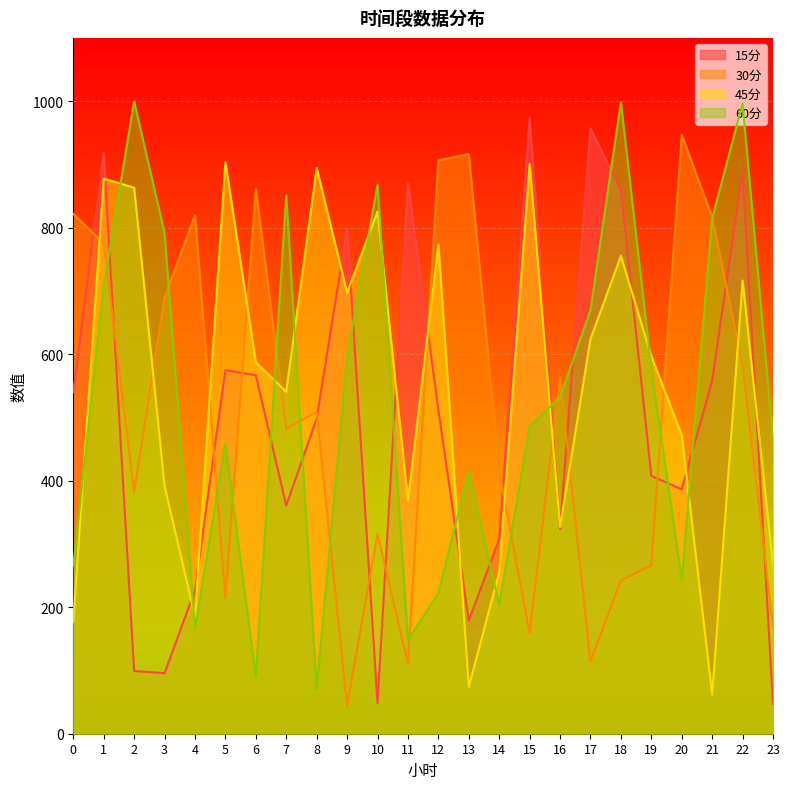

True or false: 60分 has a value of 153.0 at 17.

False